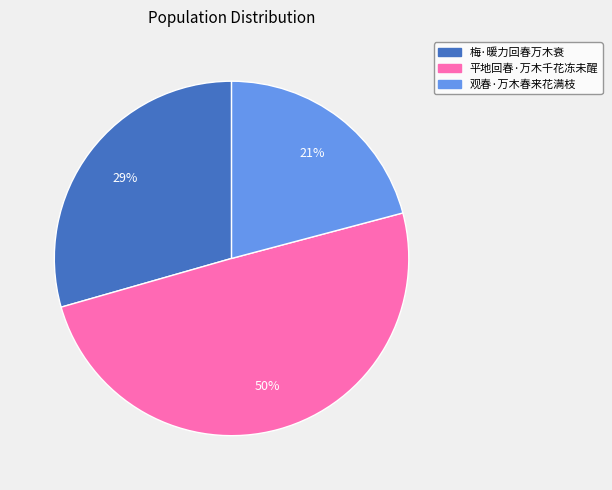

The 梅·暖力回春万木衰 slice represents 40% of the pie. True or false?

False